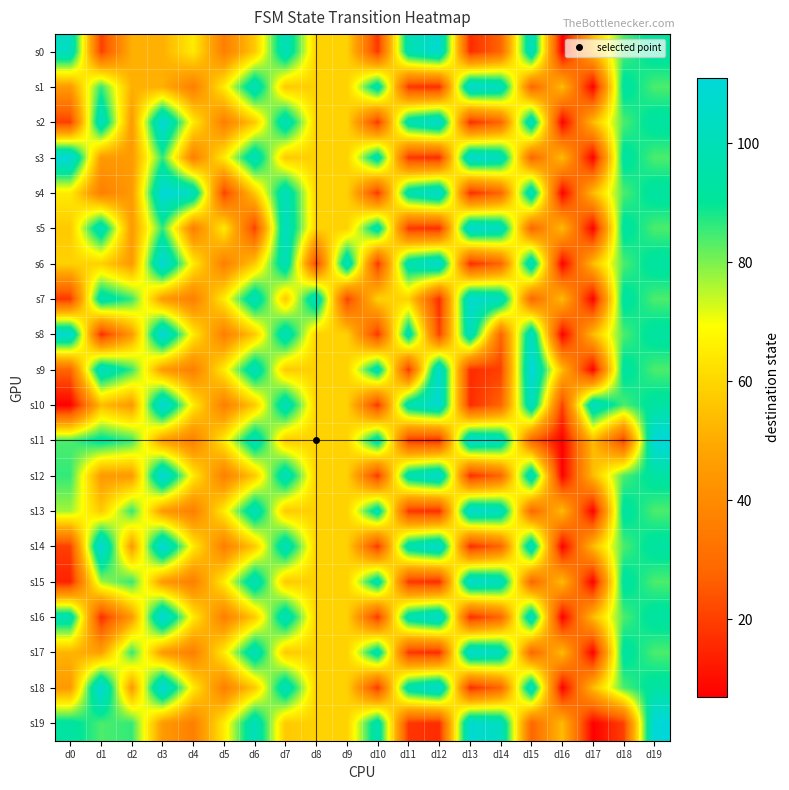

Count the number of data series in this chart.

20